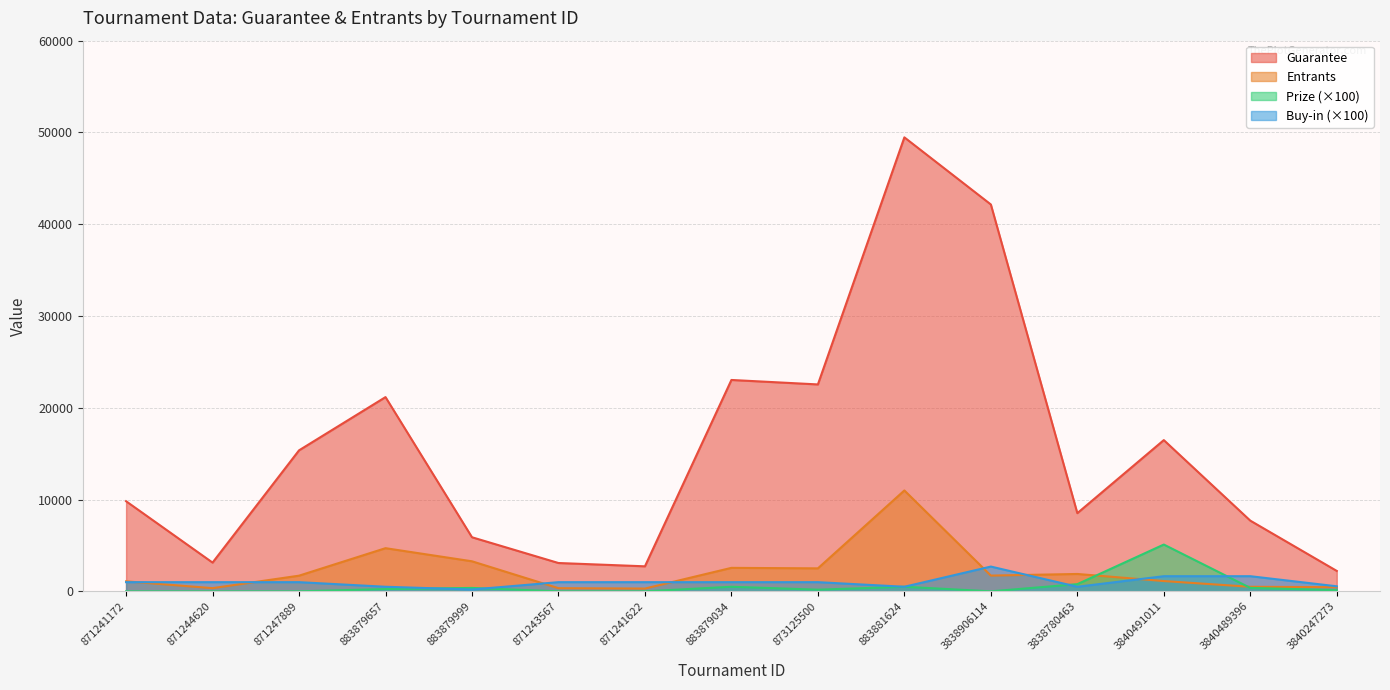

What is the value of the Prize point at the 13th from the left?

5099